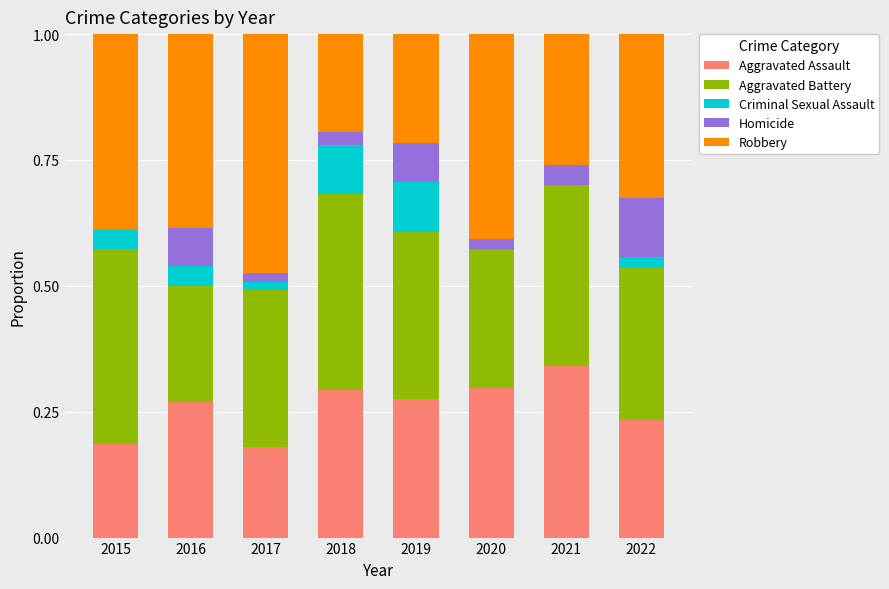

Does the chart contain stacked bars?

Yes